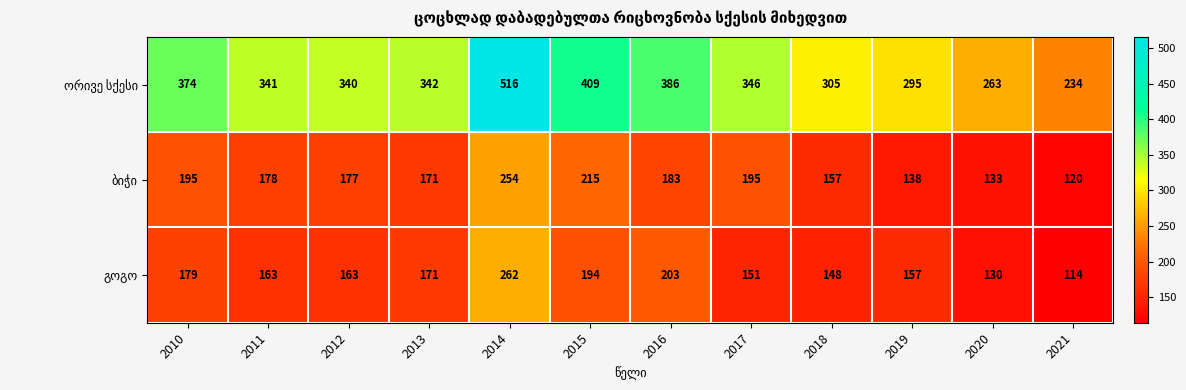

What is the spread (max minus min) of values at 2019?

157